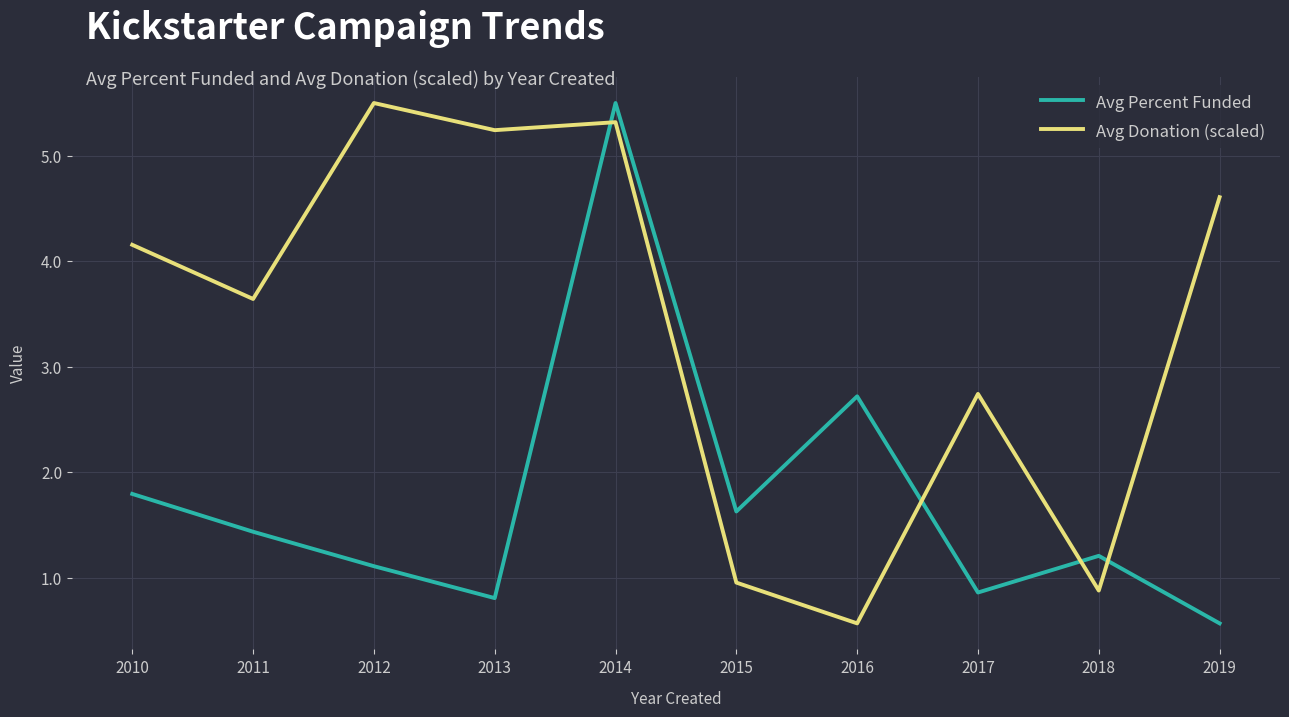

Is it true that Avg Donation (scaled) equals 4.9 at 2011?

False